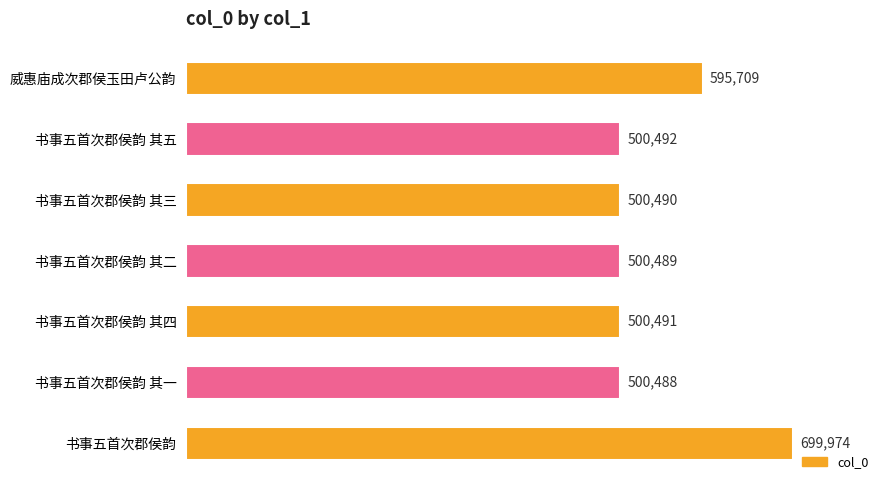

What is the minimum value shown in the chart?

500488